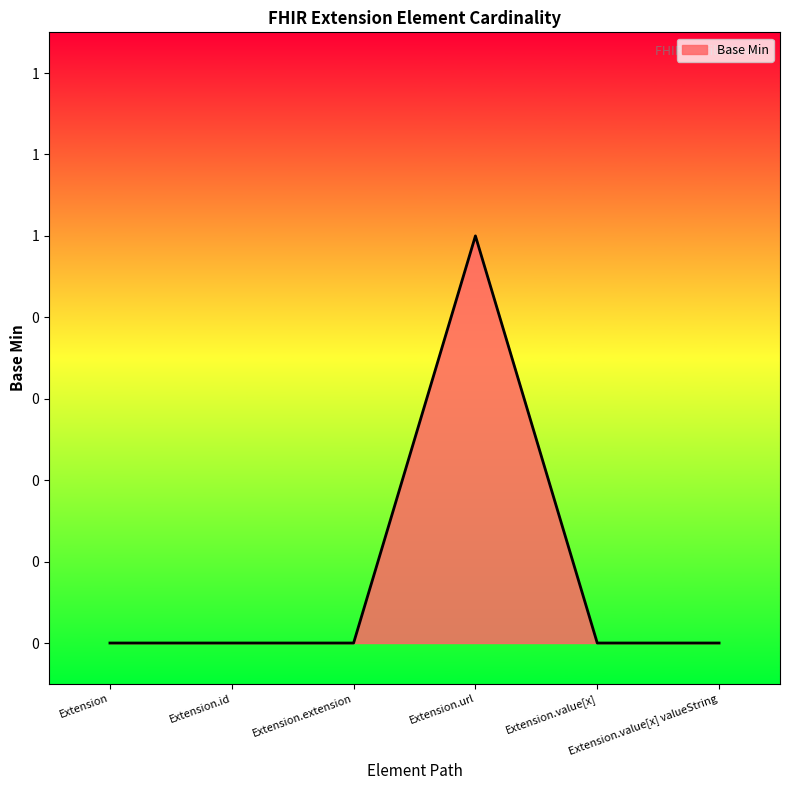

Reading right to left, extract all data points from this chart.

0	0	1	0	0	0